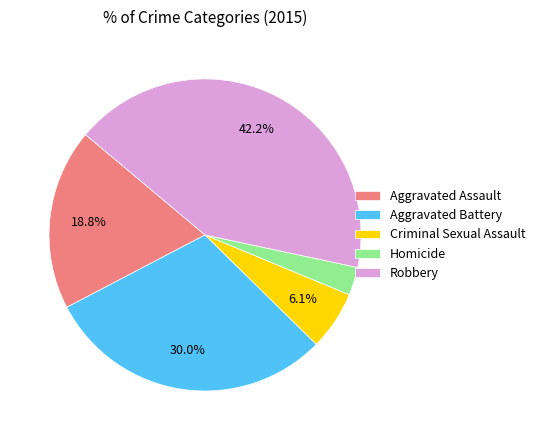

To the nearest percent, what is the difference between the Criminal Sexual Assault and Aggravated Battery slice percentages?

24%